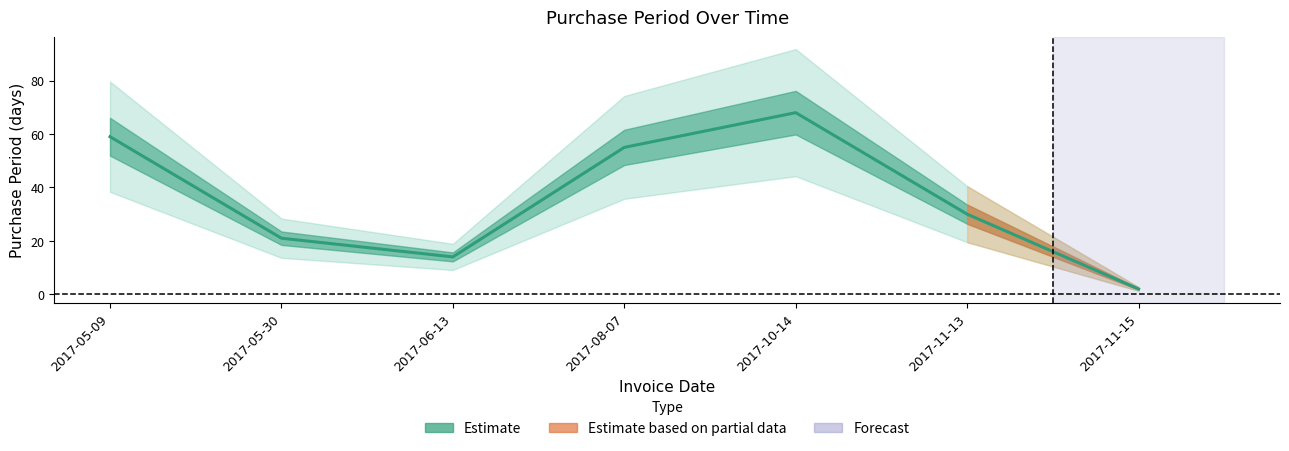

What is the change in value from 2017-06-13 to 2017-11-15?

-12